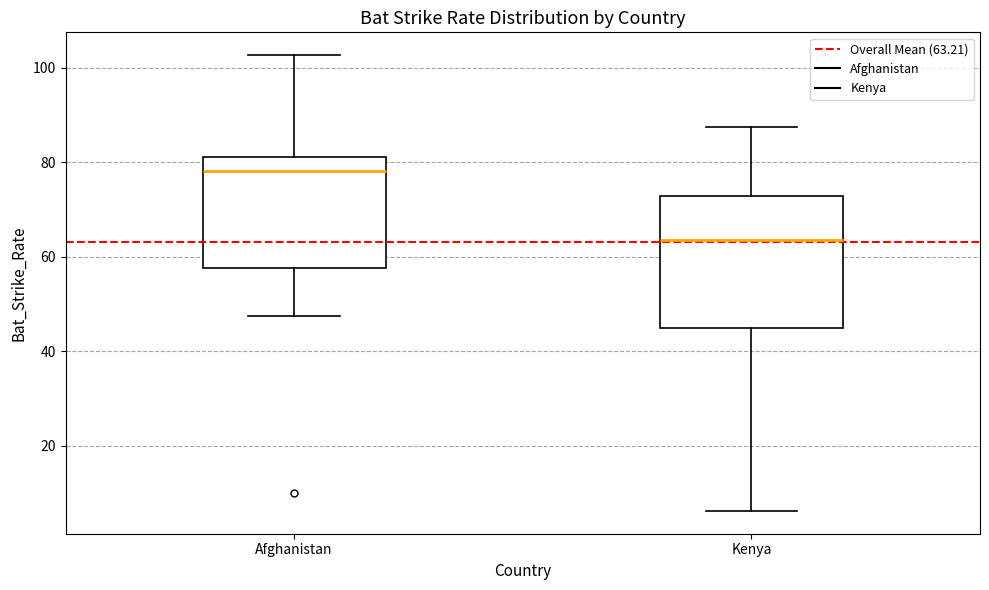

Where is the lower edge of the box for Afghanistan on the y-axis? The values are not printed on the chart, so give them approximately, as read against the axis.

58